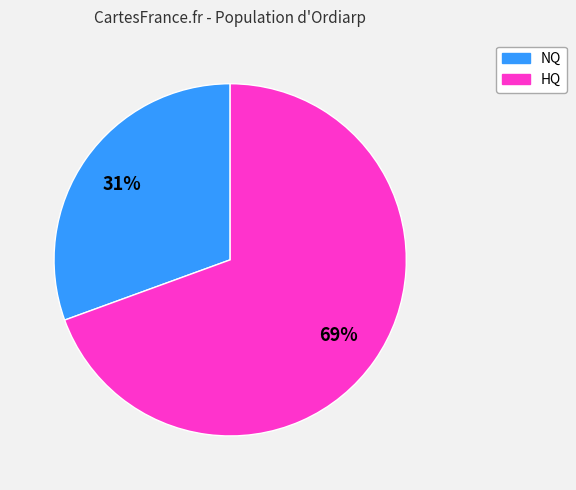

Does any single category account for the majority?

Yes